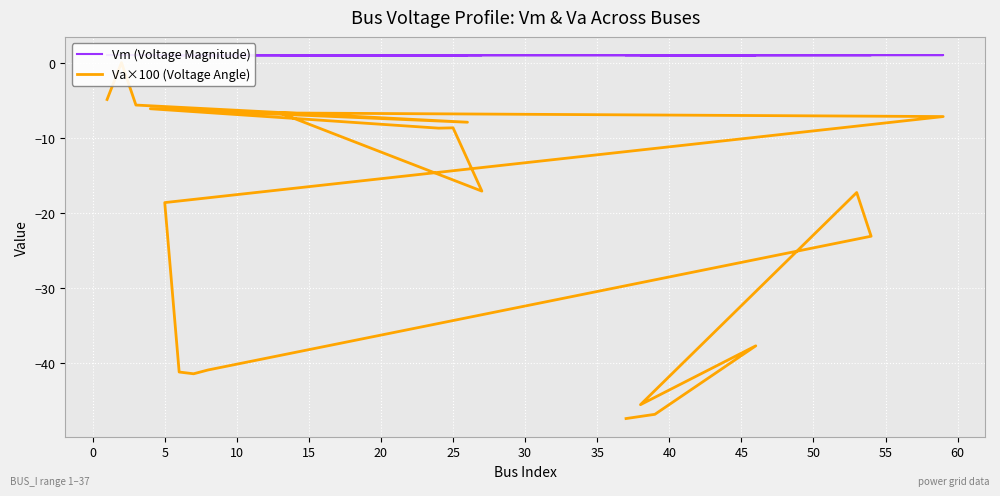

How many lines are shown in the chart?

2